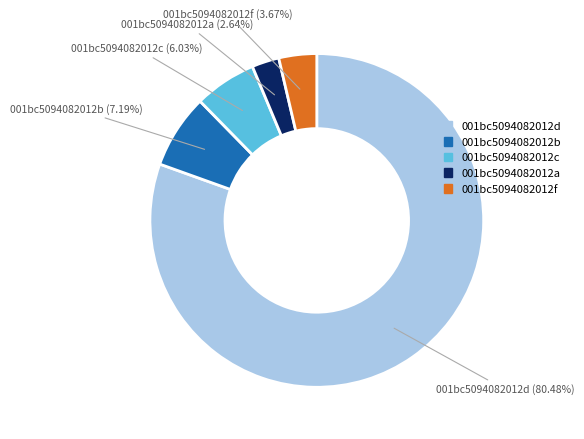

Combined, do 001bc5094082012d and 001bc5094082012a account for over 50%?

Yes